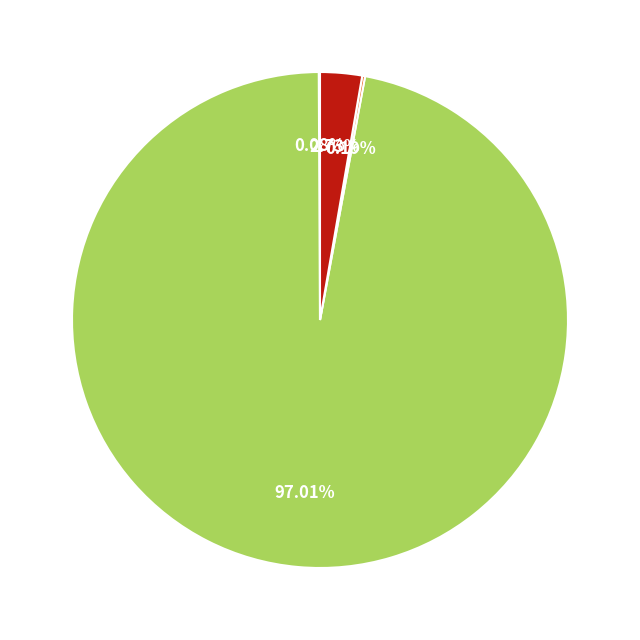

Does any single category account for the majority?

Yes